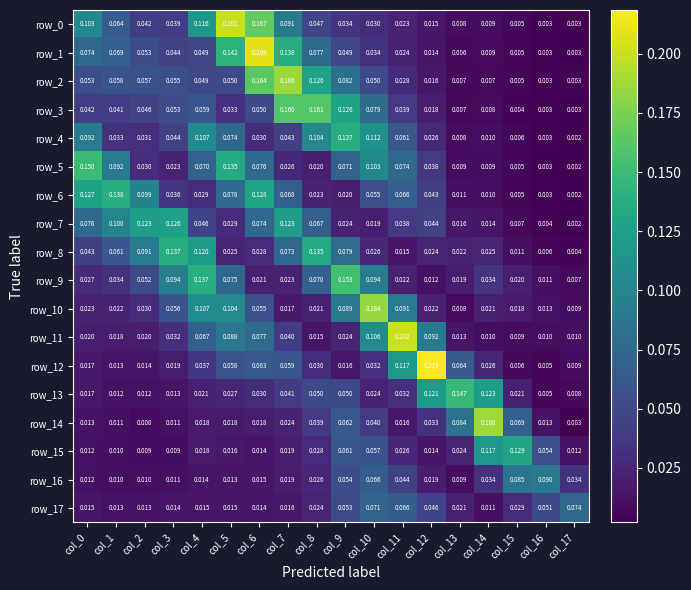

Count the number of data series in this chart.

18